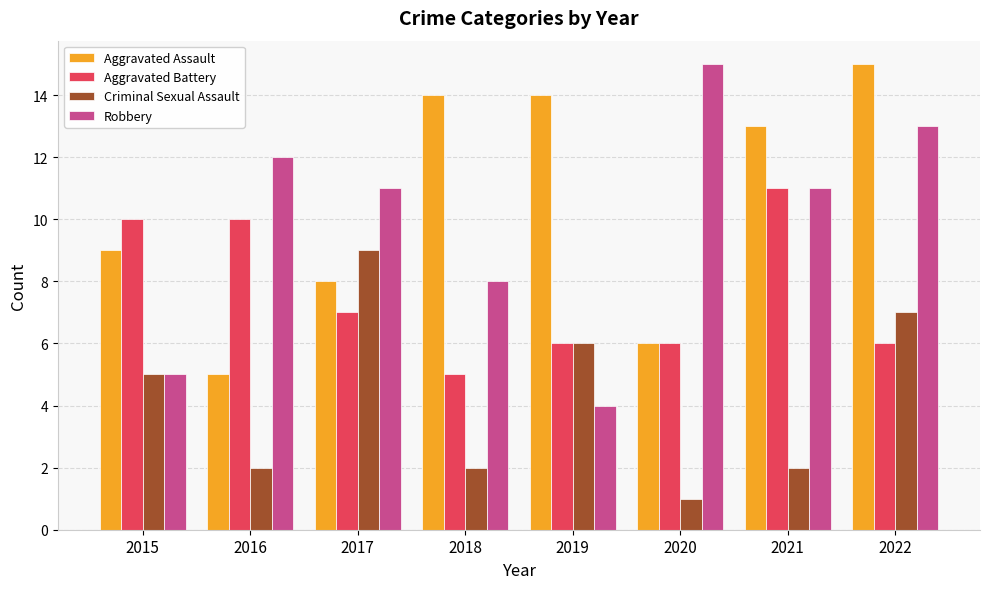

Is it true that Robbery equals 22 at 2016?

False